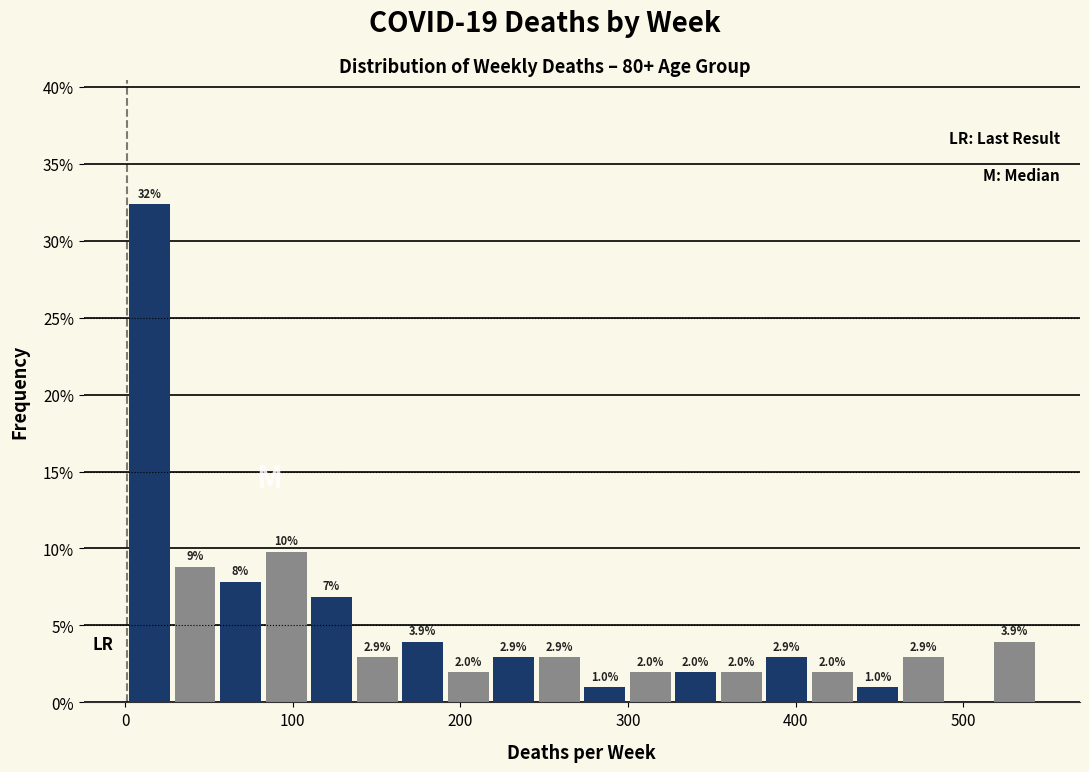

Read against the x-axis, roughly where is the centre of the tallest bar?

10